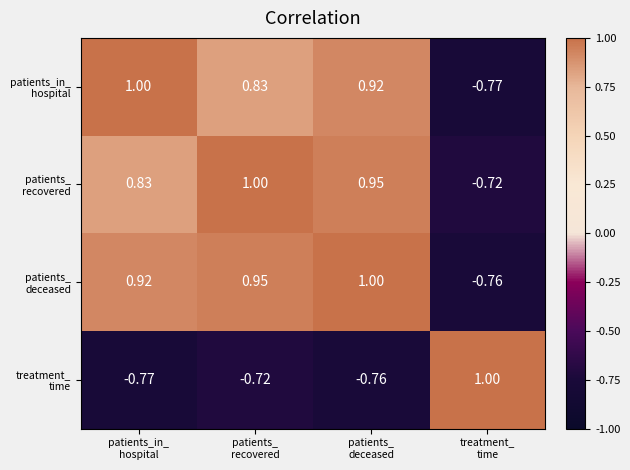

What is the spread (max minus min) of values at treatment_
time?

1.8